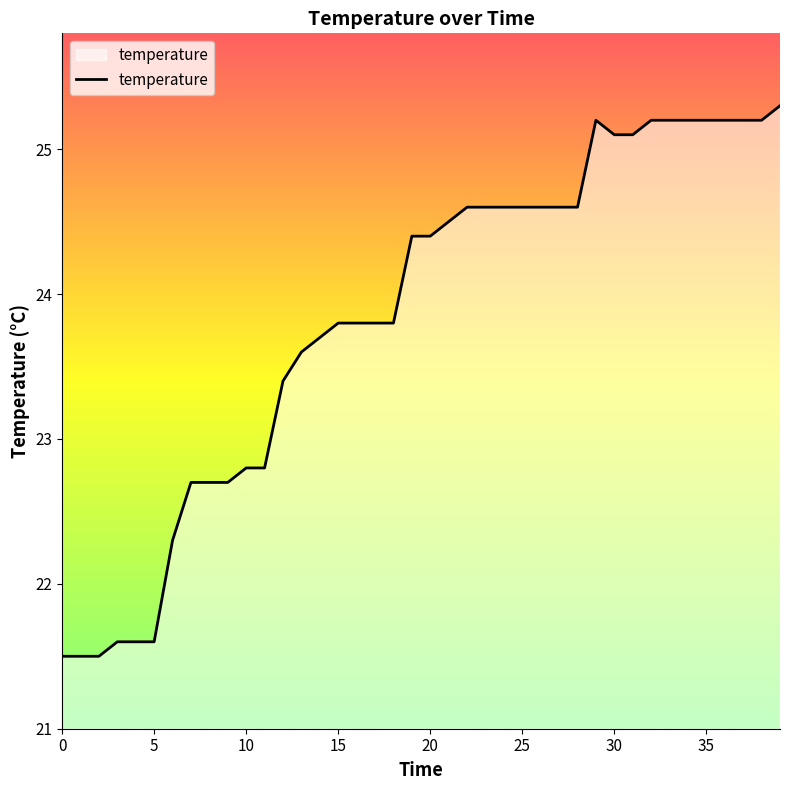

What is the greatest value displayed?

25.3